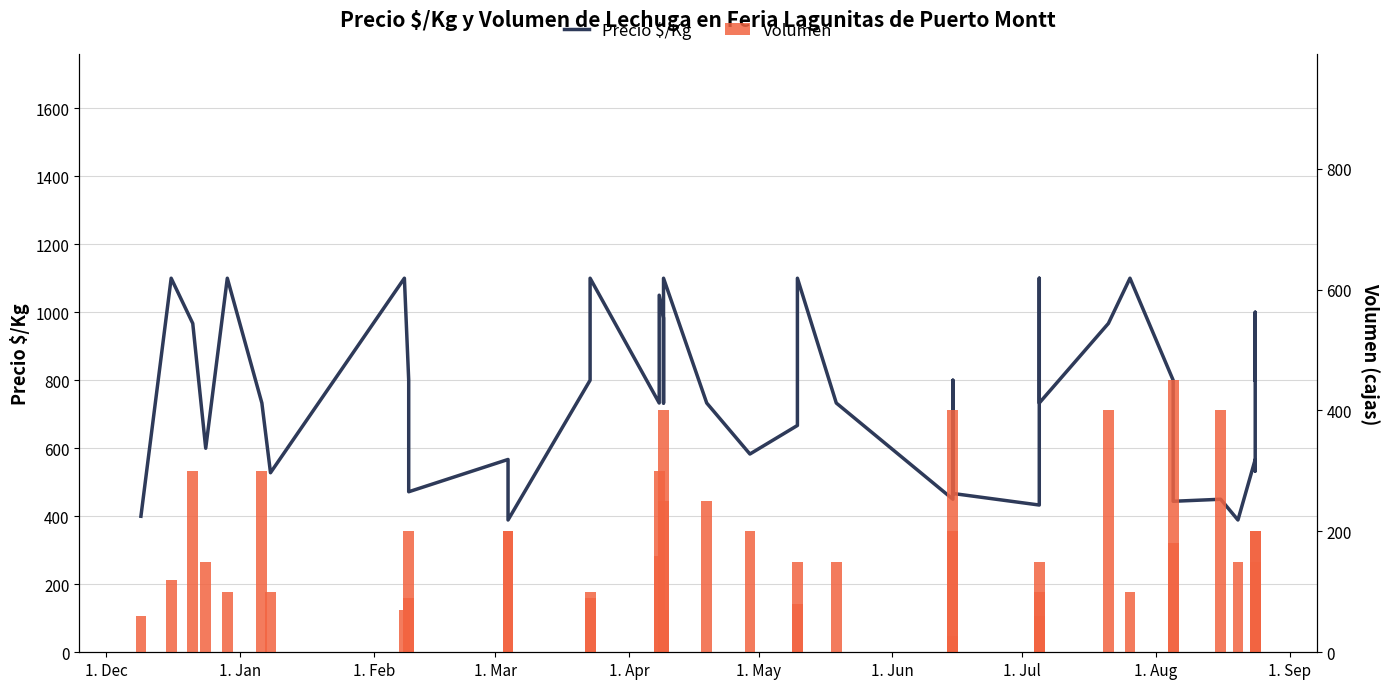

How many data points in Precio $/Kg are less than 733?

16